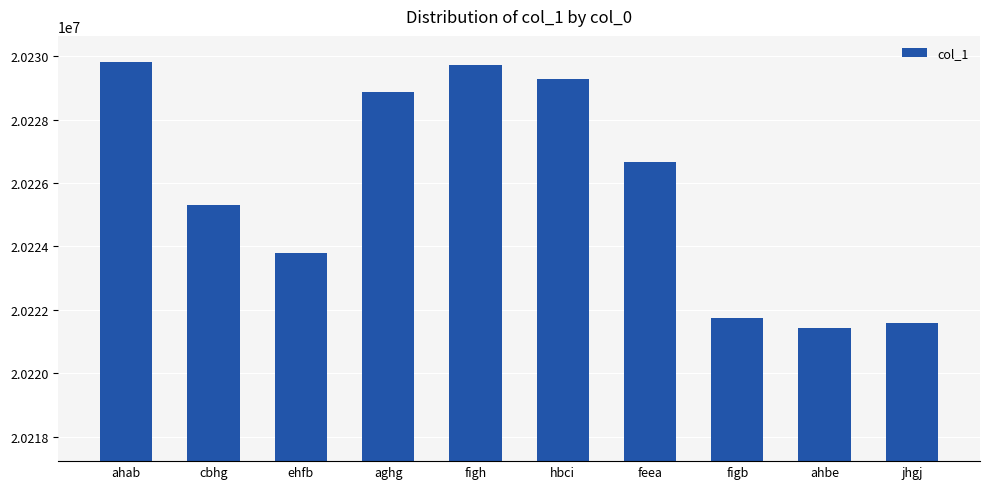

What is the value of the 4th bar from the left?

20228865